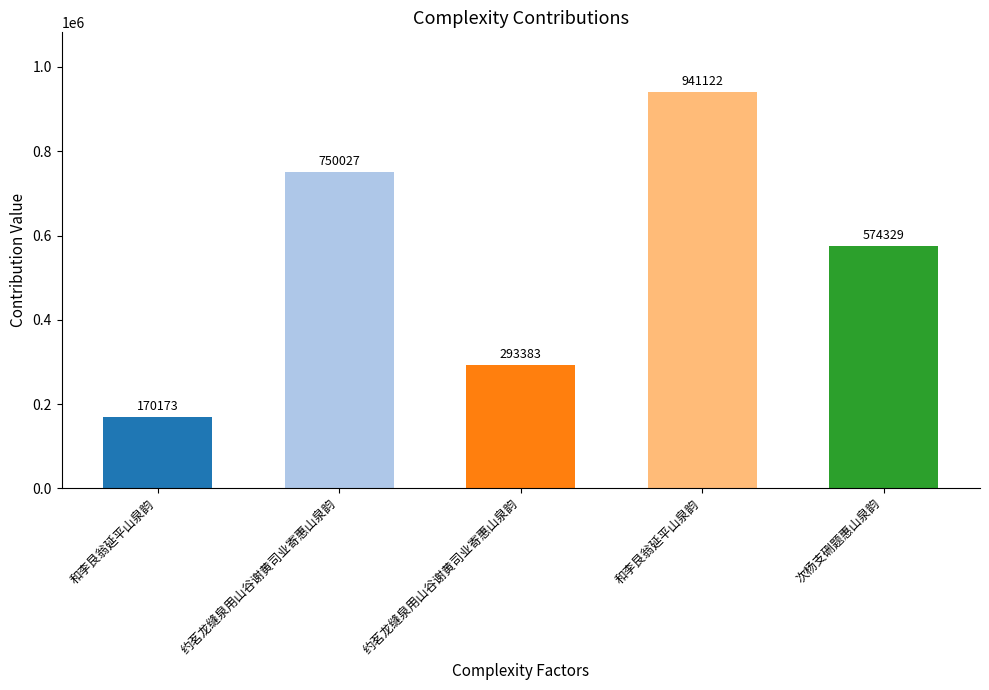

What is the sum of the values at 和李艮翁延平山泉韵 and 和李艮翁延平山泉韵?

1111295